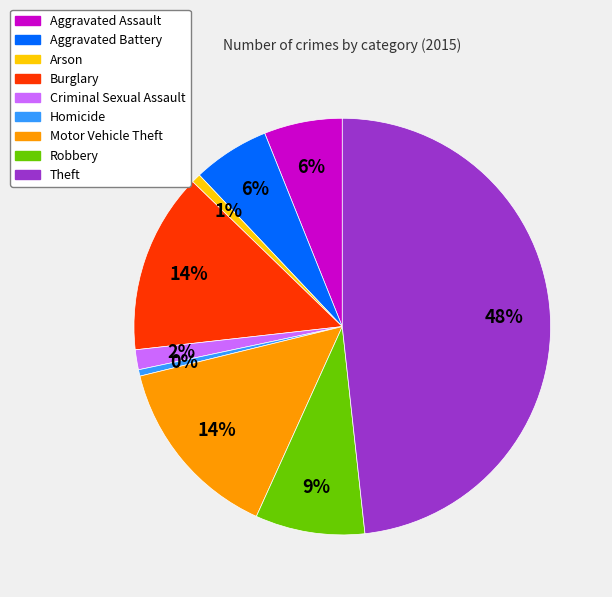

Is the sum of Motor Vehicle Theft and Aggravated Battery greater than half?

No